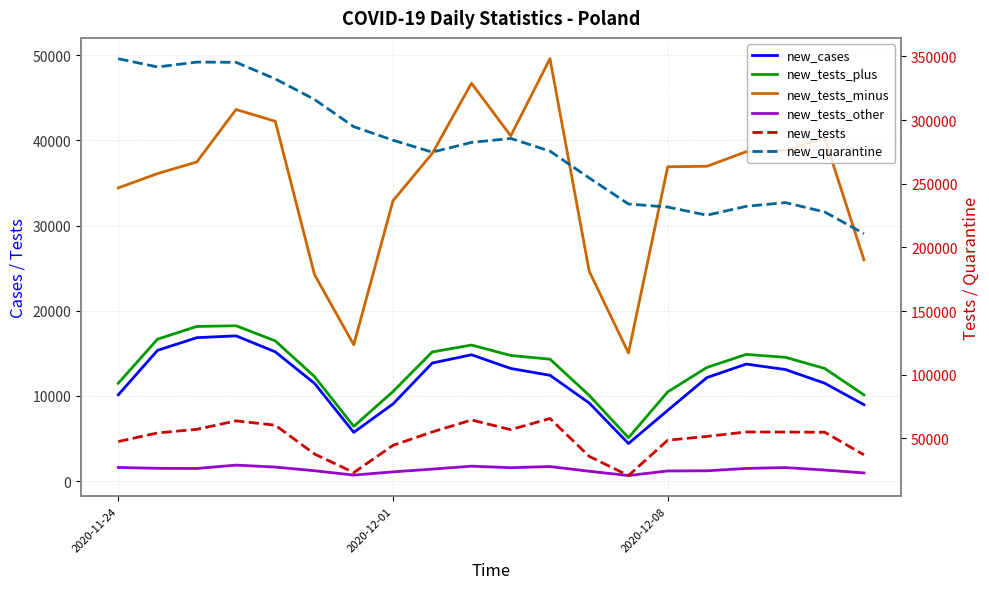

True or false: new_tests_minus and new_quarantine cross at least once.

False